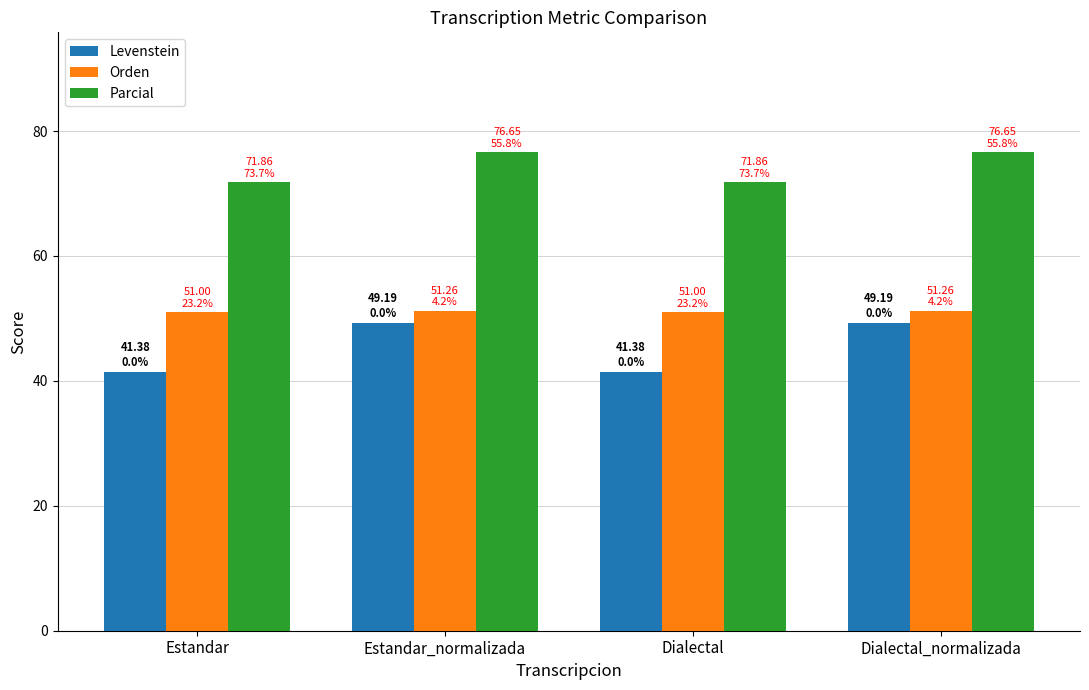

Does the chart contain stacked bars?

No